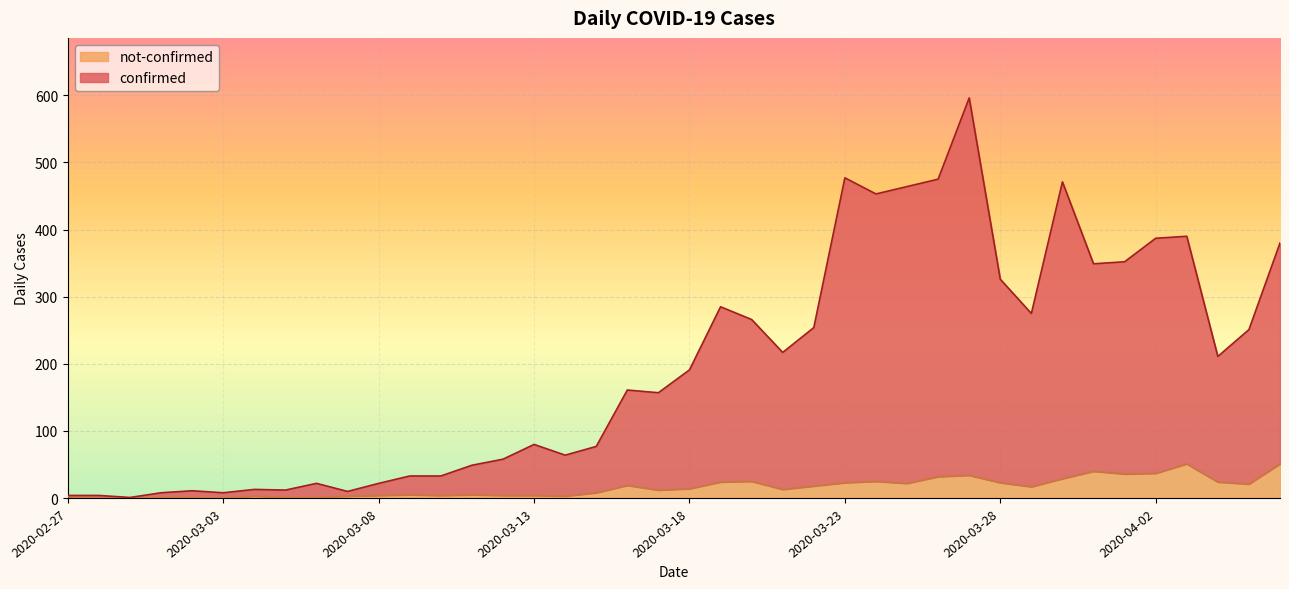

What position from the right is 2020-03-15?

23